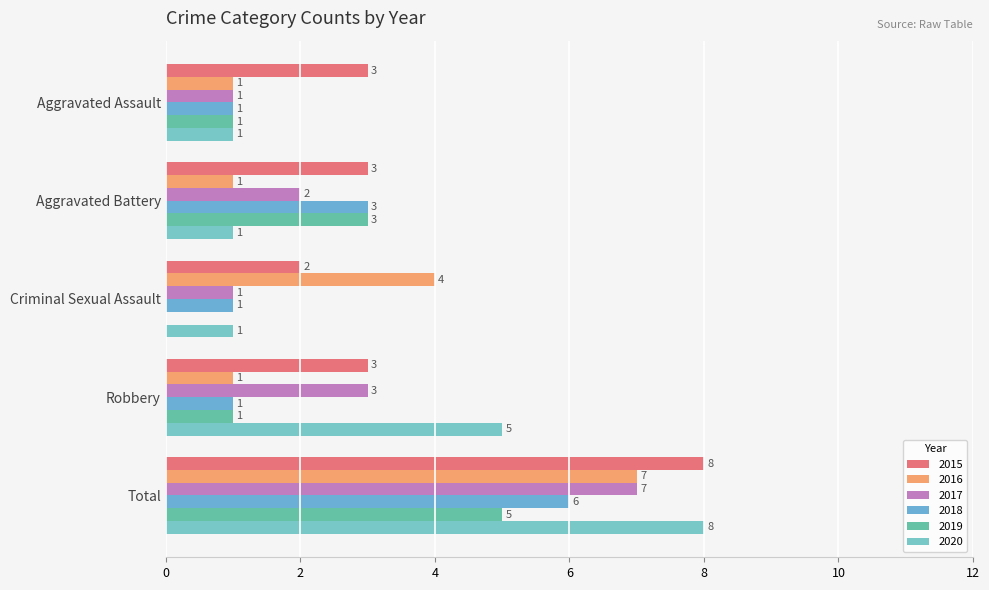

What is the total value across all series at Aggravated Assault?

8